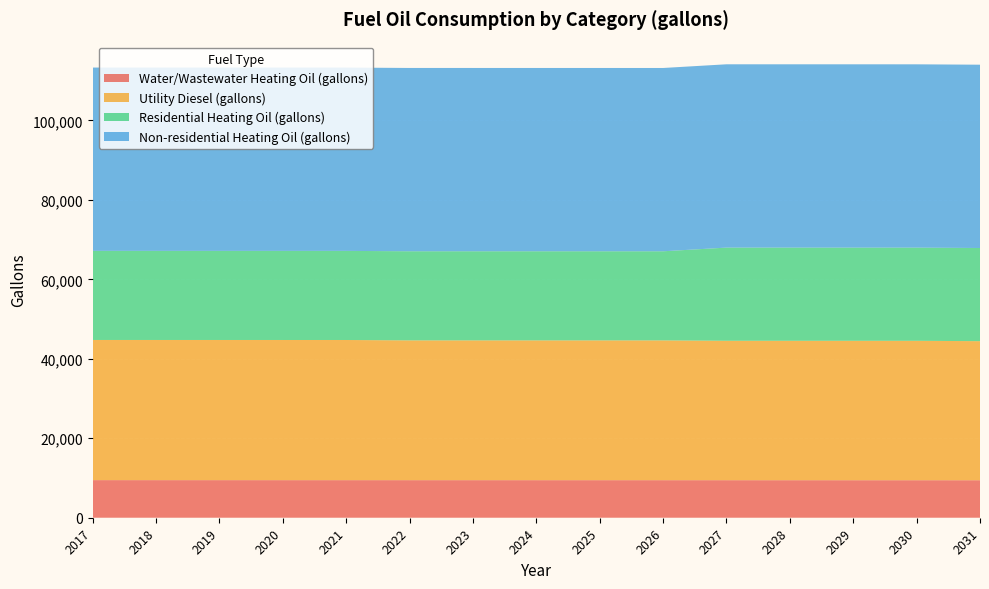

Reading right to left, extract all data points from this chart.

Water/Wastewater Heating Oil (gallons): 9438.1	9440.5	9442.9	9445.2	9447.5	9449.9	9452.1	9453.7	9454.9	9456.0	9457.5	9459.5	9461.4	9463.3	9465.1
Utility Diesel (gallons): 35005.8	35097.7	35097.7	35097.7	35097.7	35189.6	35189.6	35189.6	35189.6	35189.6	35281.5	35281.5	35281.5	35281.5	35281.5
Residential Heating Oil (gallons): 23452.6	23452.6	23452.6	23452.6	23452.6	22430.0	22430.0	22430.0	22430.0	22430.0	22430.0	22430.0	22430.0	22430.0	22430.0
Non-residential Heating Oil (gallons): 46141.5	46141.5	46141.5	46141.5	46141.5	46141.5	46141.5	46141.5	46141.5	46141.5	46141.5	46141.5	46141.5	46141.5	46141.5